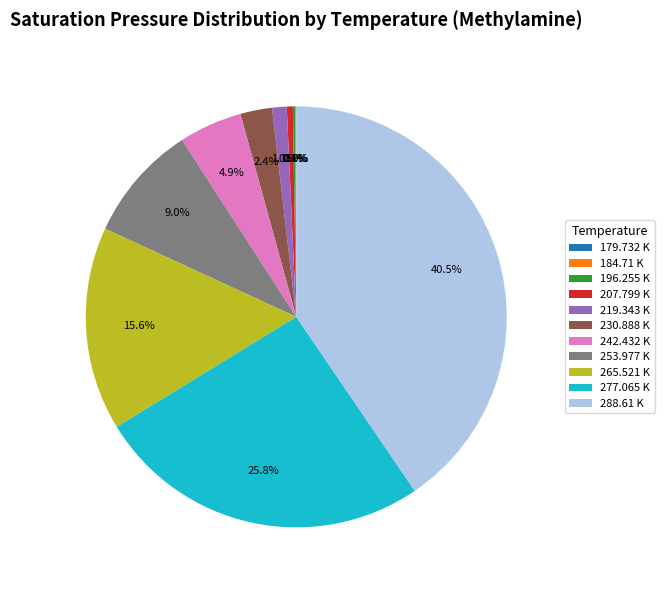

True or false: 219.343 K accounts for 1% of the total.

True